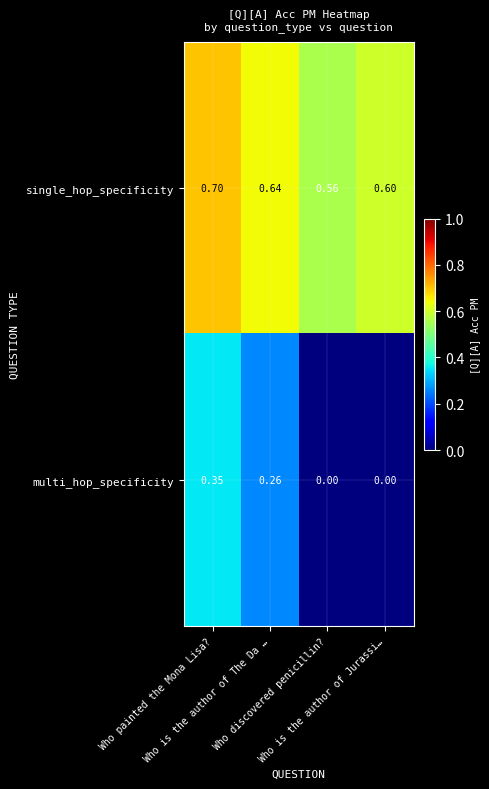

At Who discovered penicillin?, list the series in order from smallest to largest.

multi_hop_specificity, single_hop_specificity